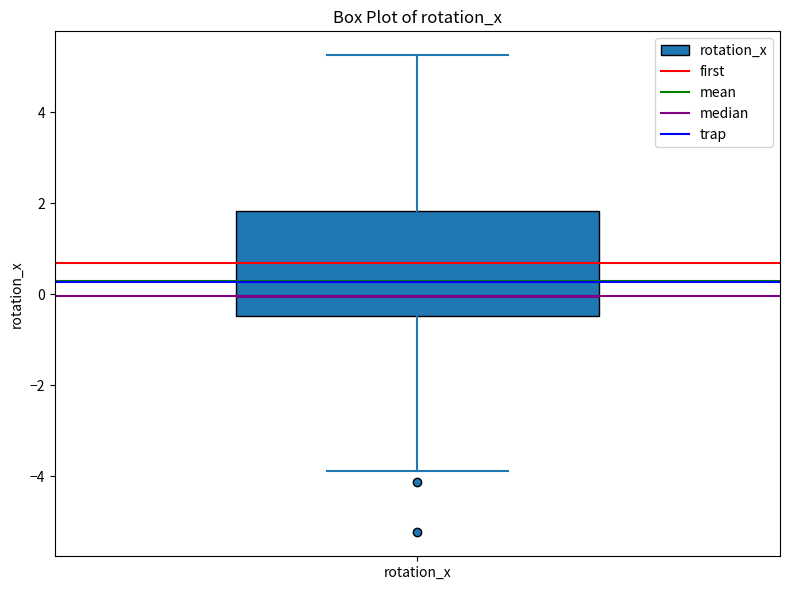

Where is the upper edge of the box for rotation_x on the y-axis? The values are not printed on the chart, so give them approximately, as read against the axis.

1.8